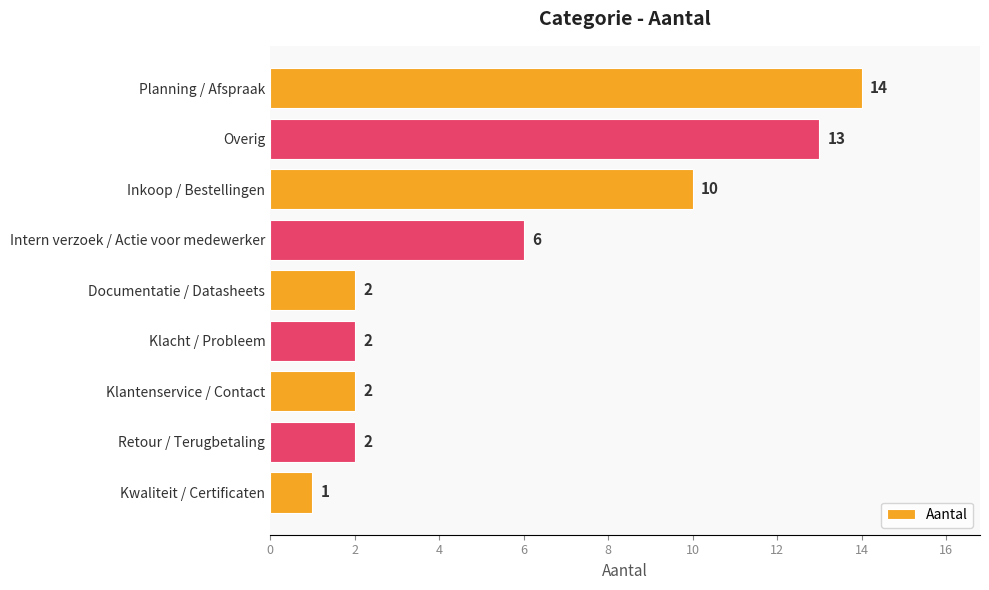

How many data points does each series have?

9